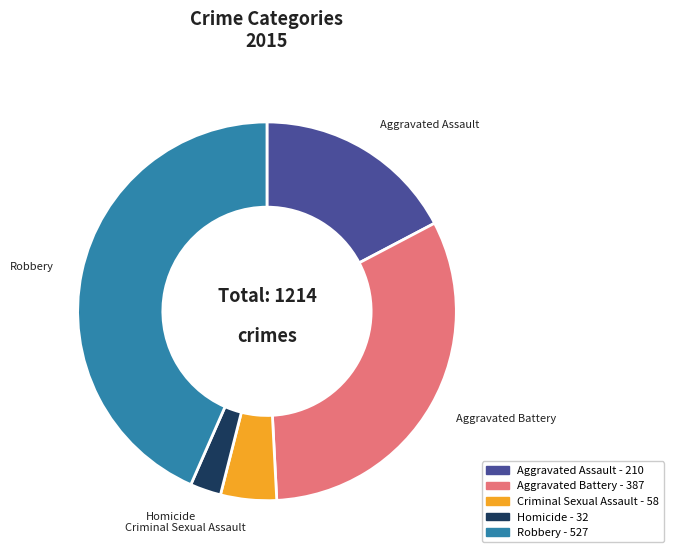

Which category has the smallest portion of the pie?

Homicide